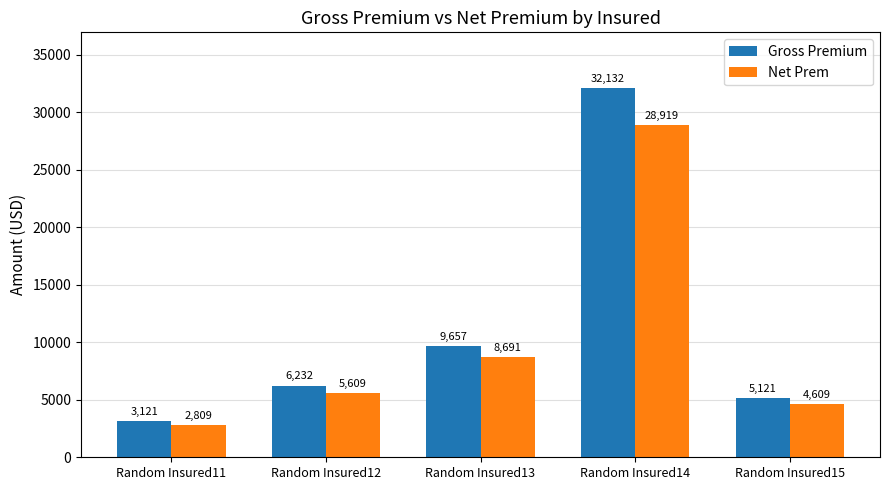

What is the spread (max minus min) of values at Random Insured14?

3213.2